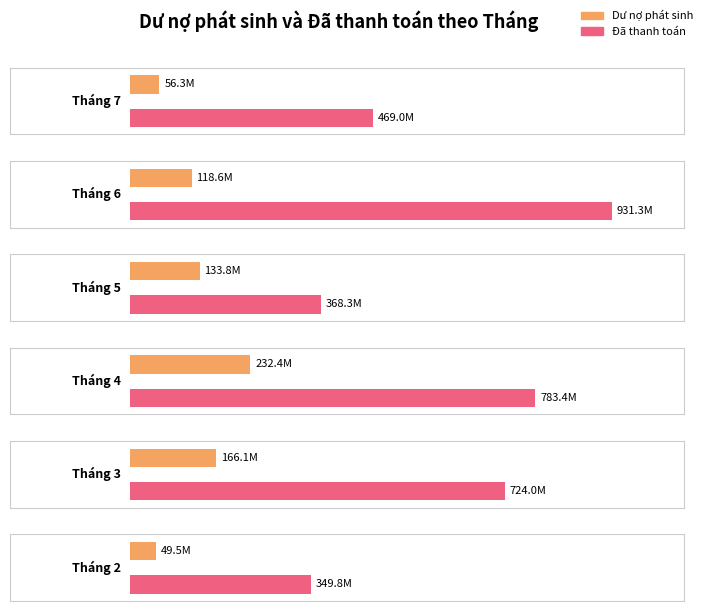

What is the value of the Dư nợ phát sinh bar at the 4th from the left?

232400000